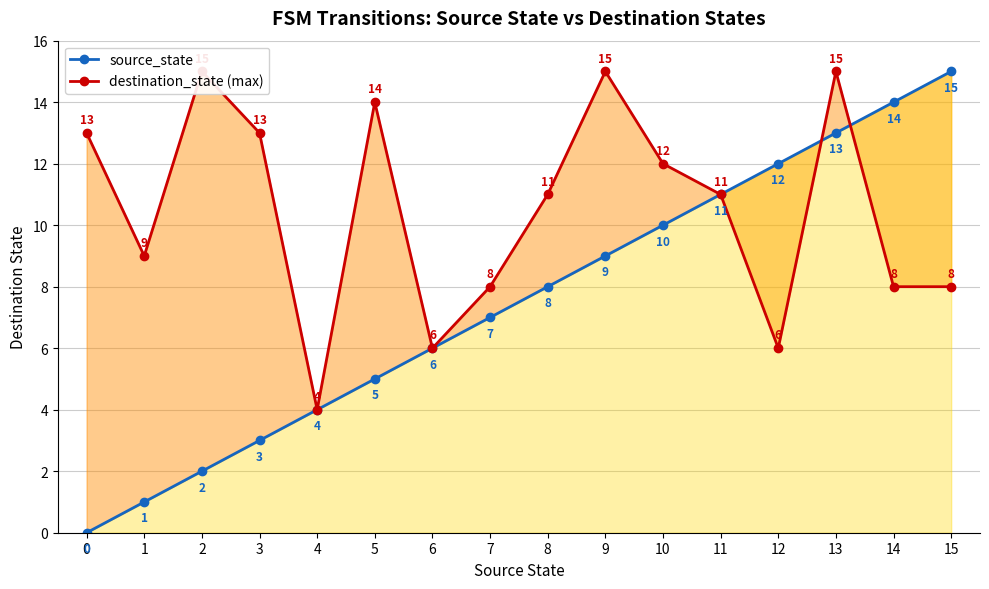

List the series in order of their peak value, lowest first.

source_state, destination_state (max)